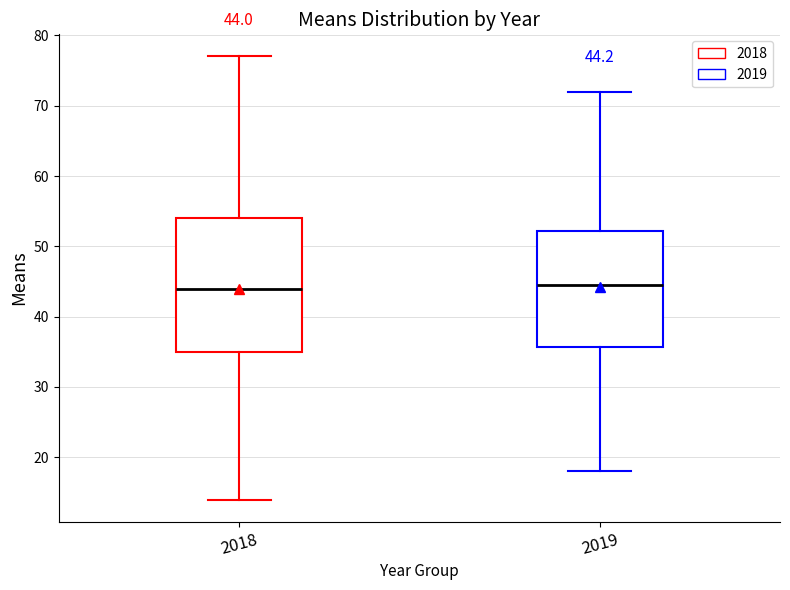

Comparing the boxes themselves (not the whiskers), which one is the tallest?

2018